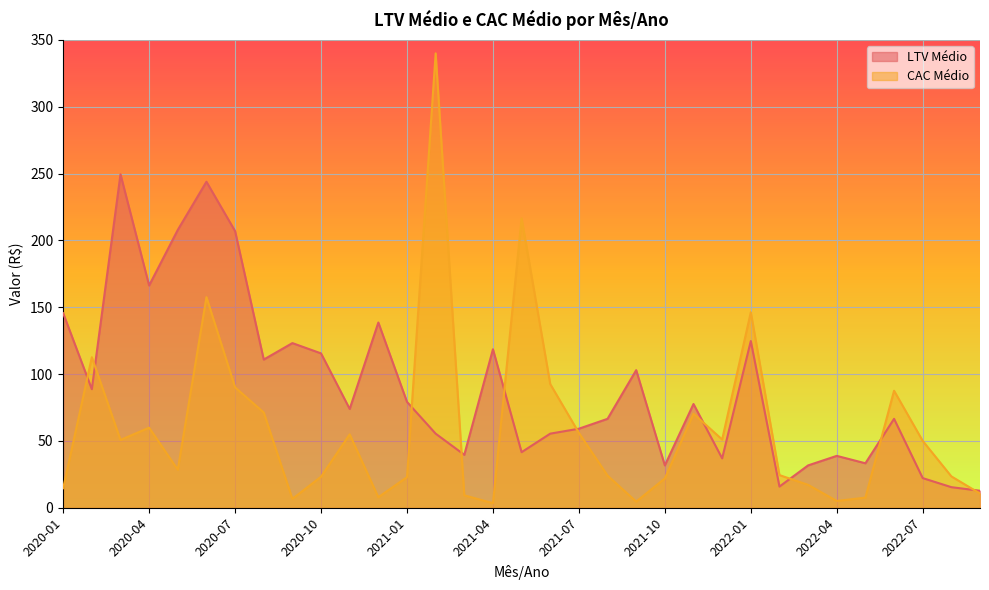

What is the difference between the values at 2021-09 and 2022-01?

21.8